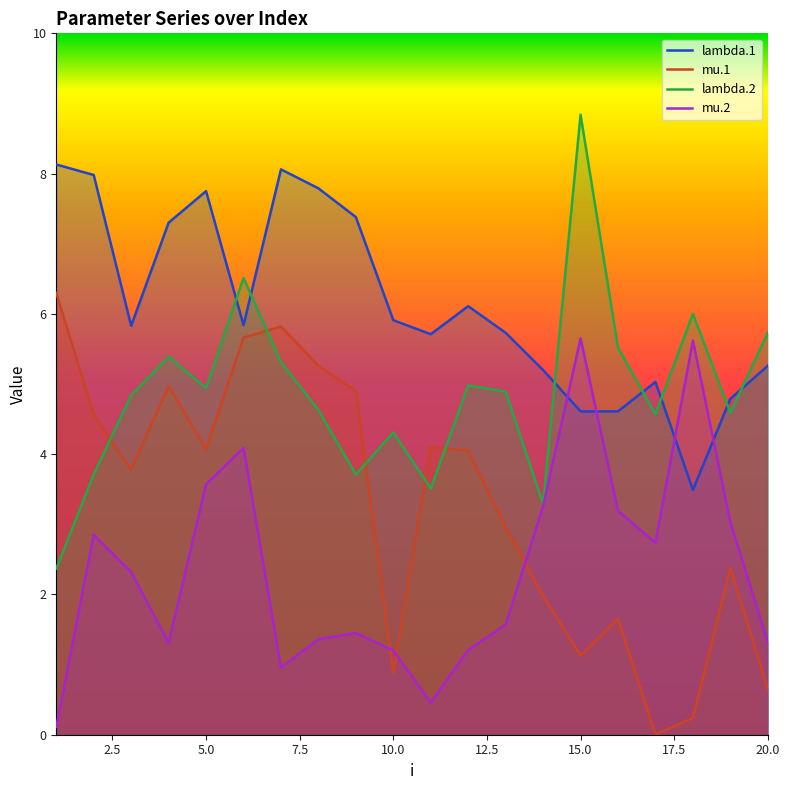

Rank the series by their maximum value, from lowest to highest.

mu.2, mu.1, lambda.1, lambda.2